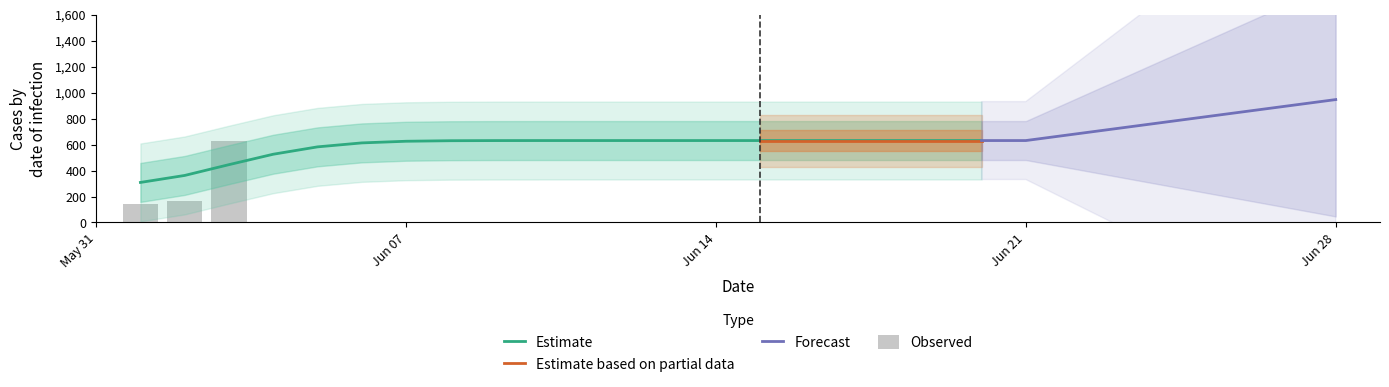

True or false: the data shows 631 at 2020-06-16.

True